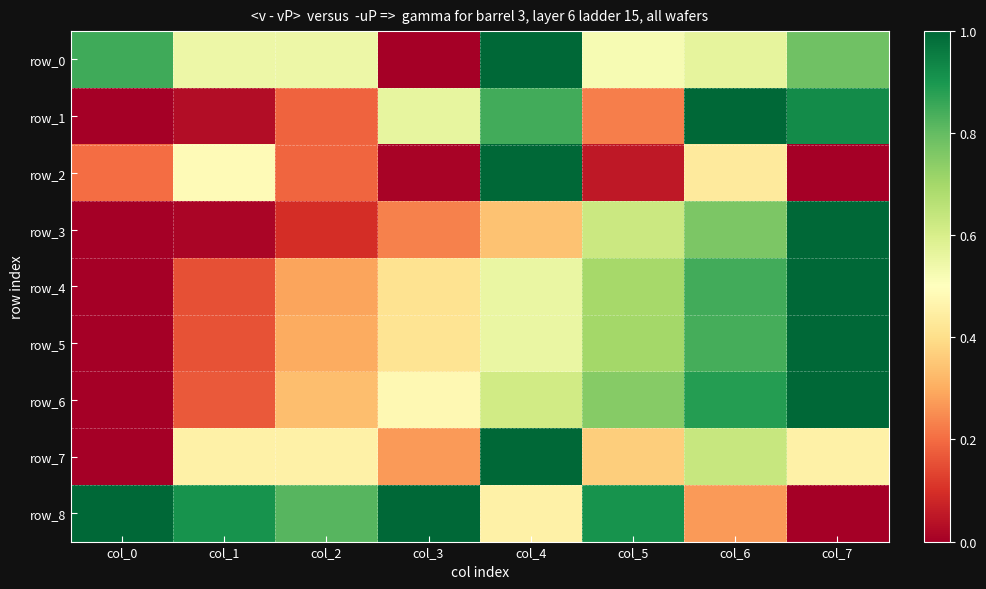

What is the difference between the highest and lowest values at col_3?

1.0